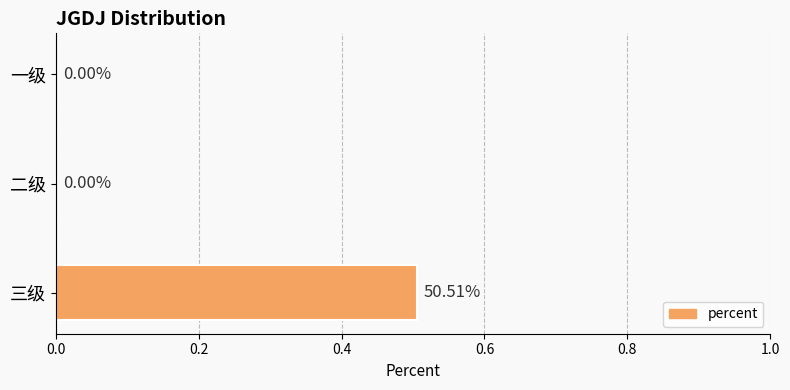

Which has a higher value, 一级 or 三级?

三级